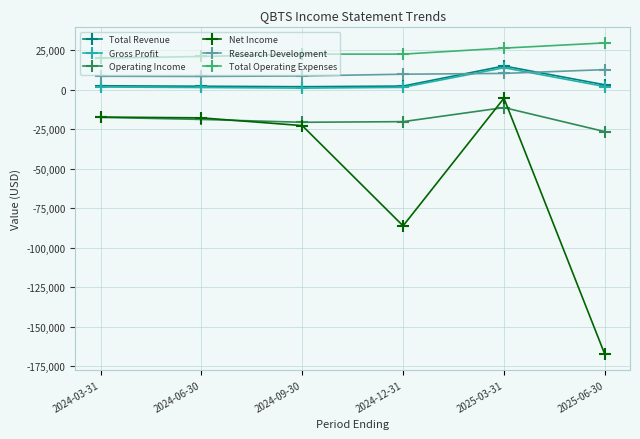

What is the lowest value of the Operating Income series?

-26500